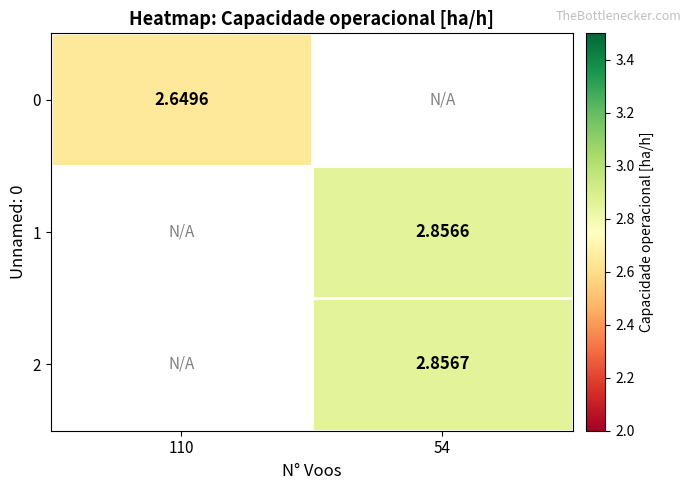

True or false: 0 has a value of 0.6 at 110.

False